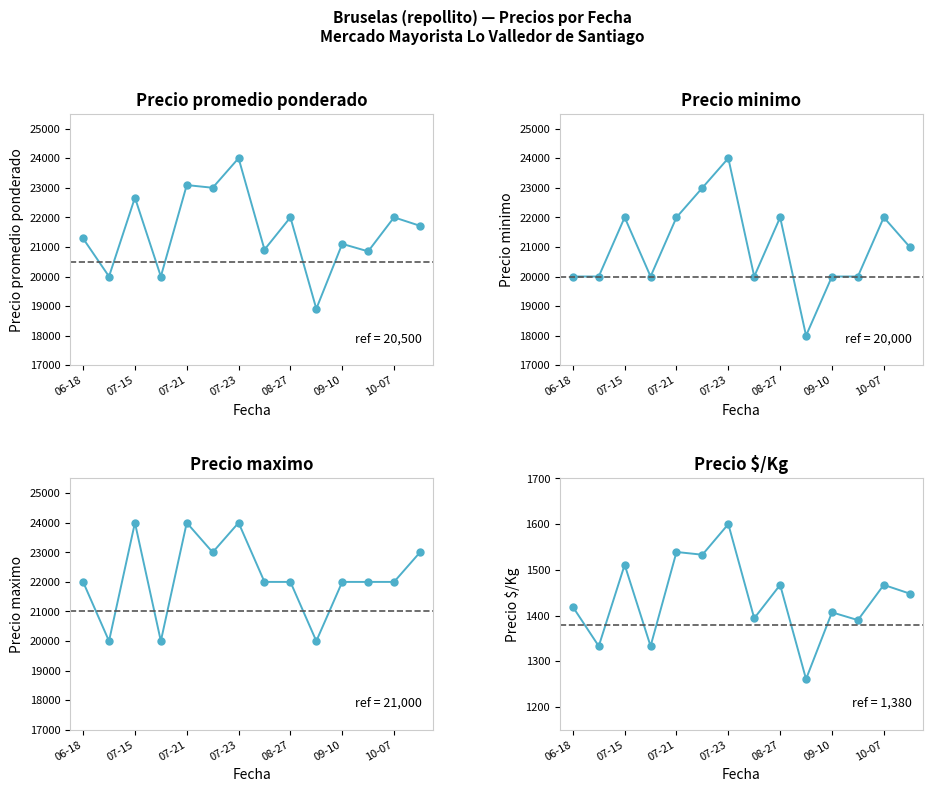

True or false: Precio minimo and Precio maximo cross at least once.

False